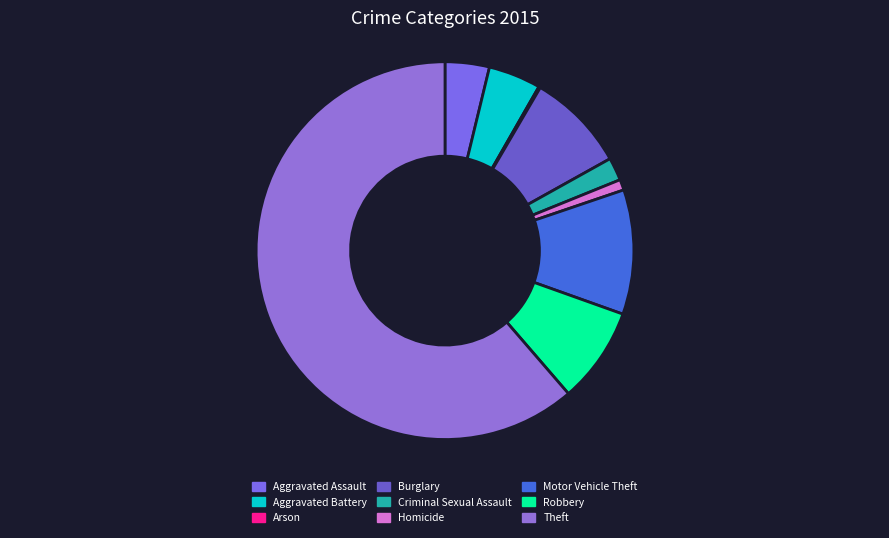

To the nearest percent, what is the difference between the largest and smallest slice percentages?

61%